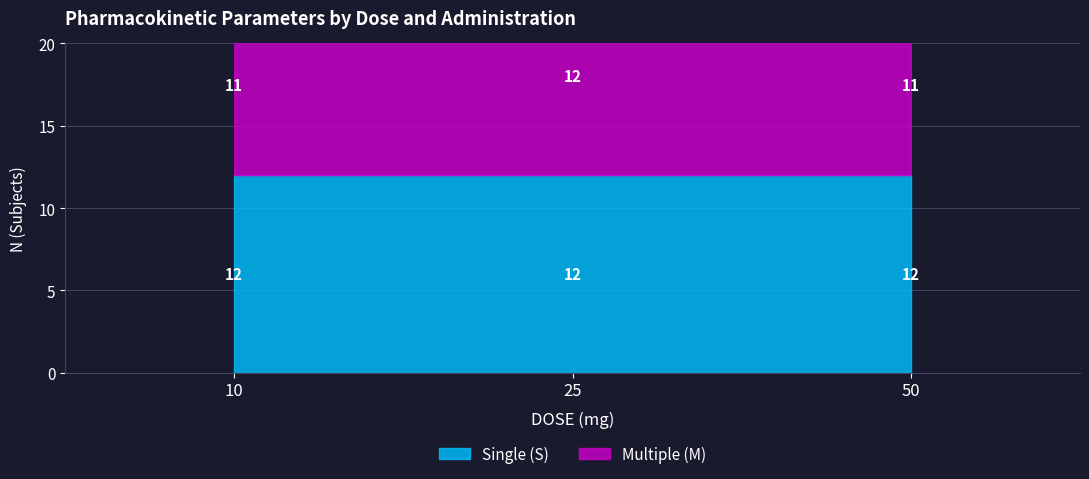

What is the difference between the Multiple (M) values at 25 and 50?

1